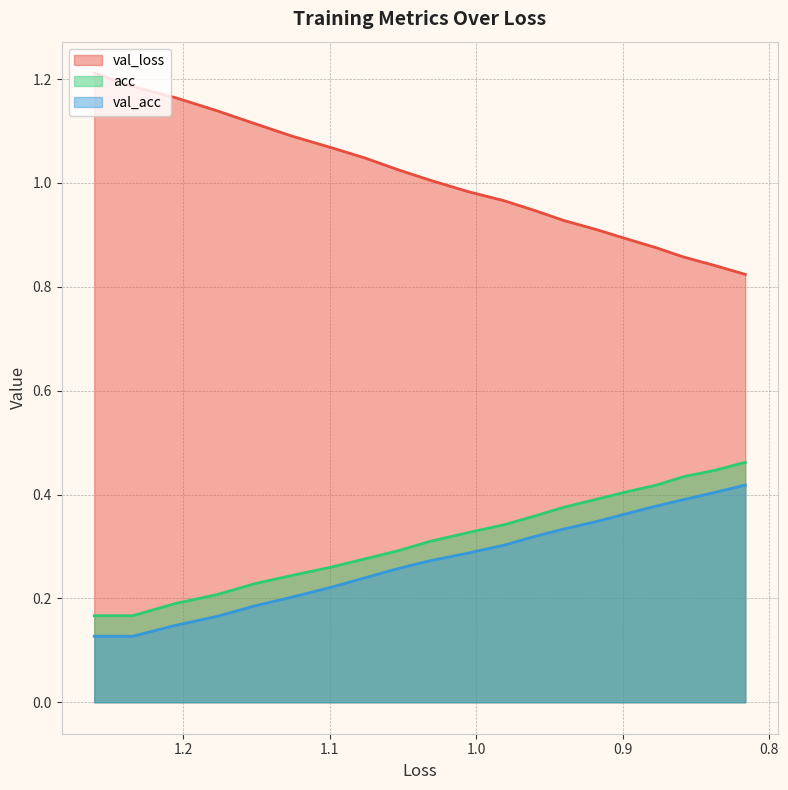

What is the smallest value displayed?

0.1